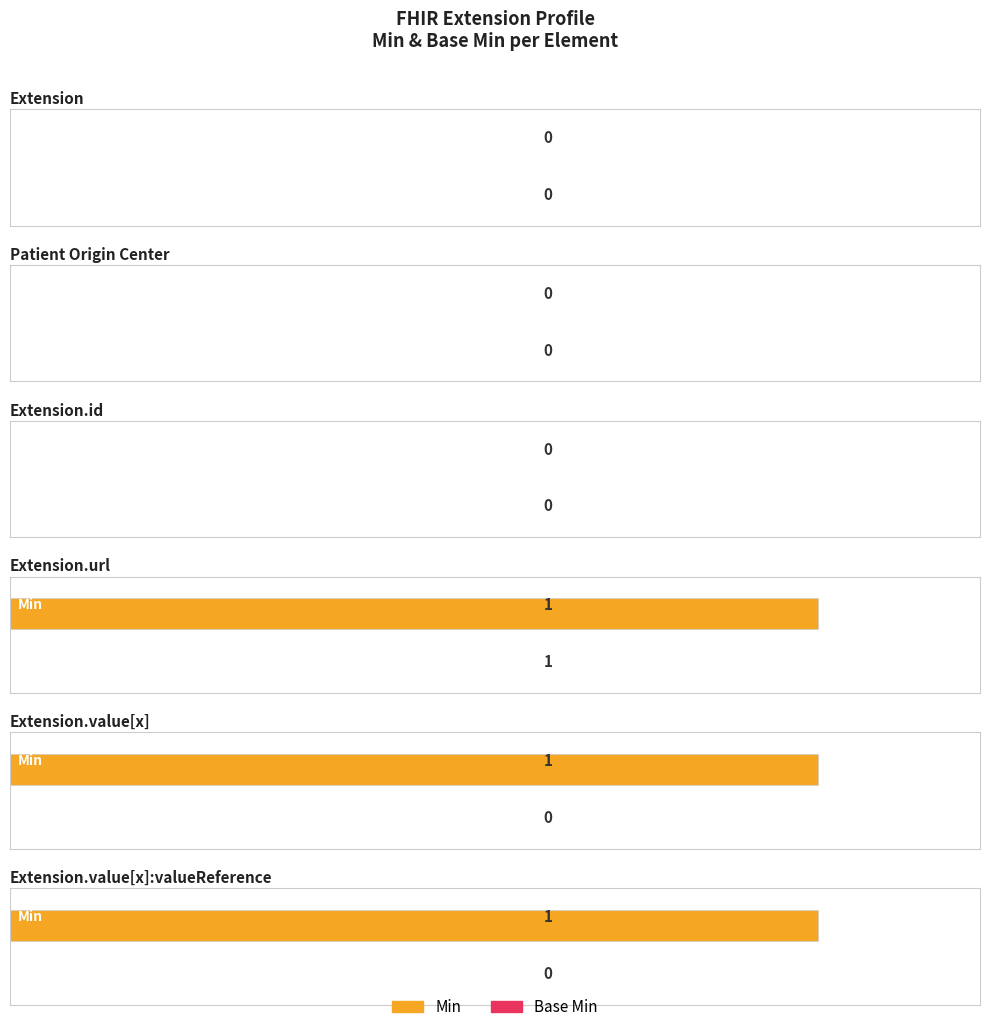

What is the label of the 6th bar from the right?

Extension